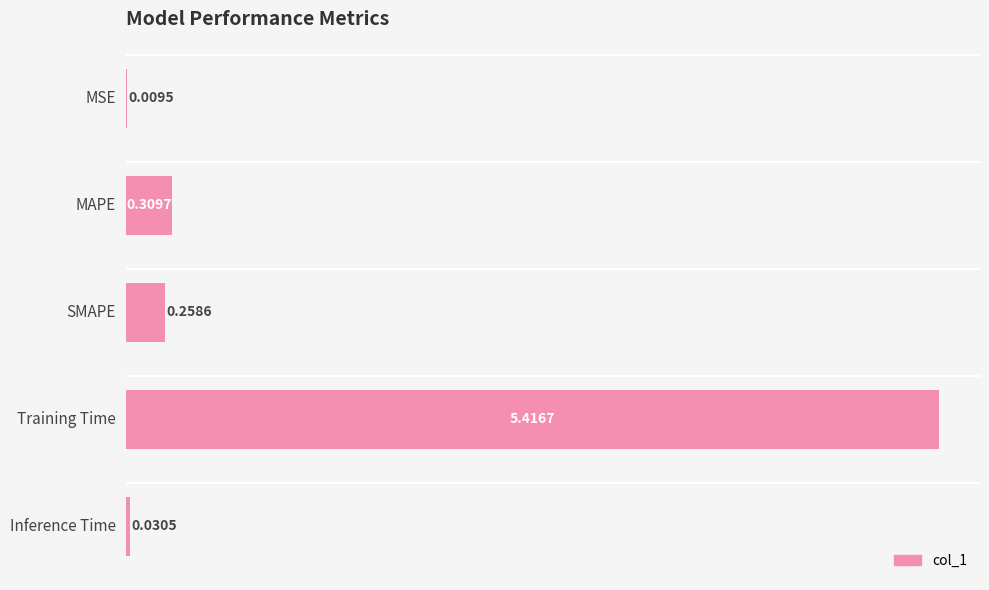

What is the sum of all values?

6.0